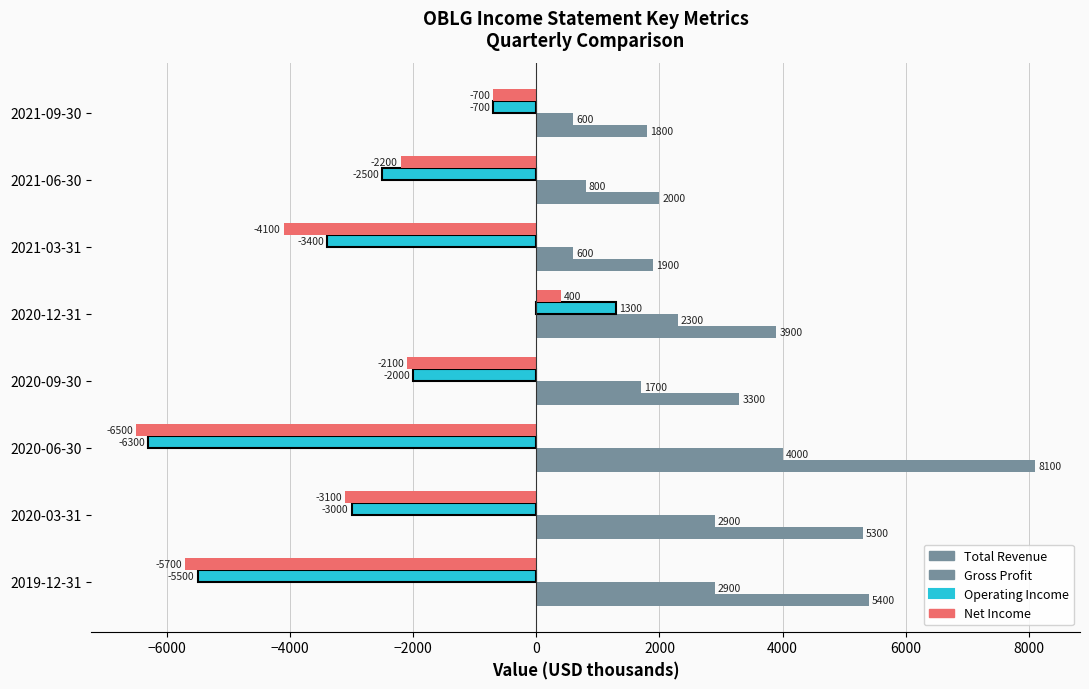

Count the number of categories in the chart.

8